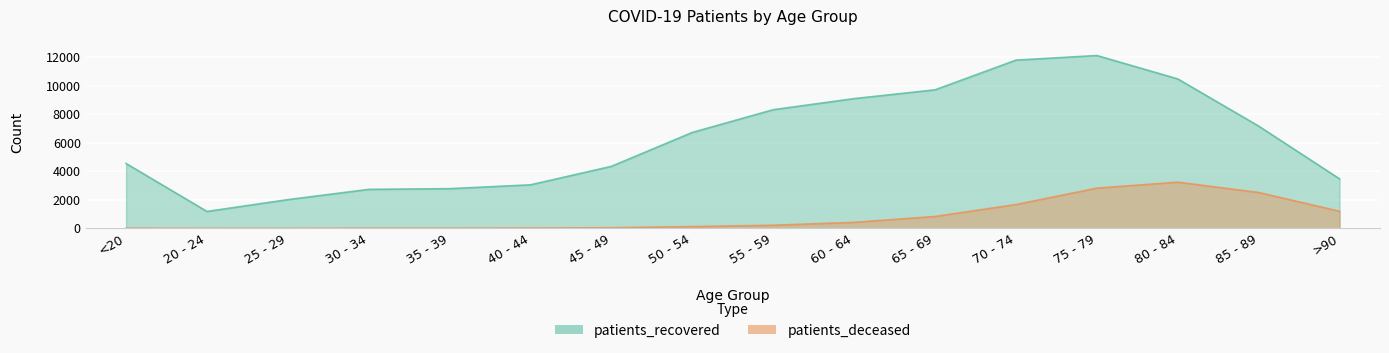

Reading left to right, extract all data points from this chart.

patients_recovered: <20=4549	20 - 24=1187	25 - 29=2015	30 - 34=2735	35 - 39=2785	40 - 44=3054	45 - 49=4351	50 - 54=6728	55 - 59=8321	60 - 64=9099	65 - 69=9713	70 - 74=11797	75 - 79=12120	80 - 84=10479	85 - 89=7171	>90=3472
patients_deceased: <20=16	20 - 24=4	25 - 29=3	30 - 34=16	35 - 39=18	40 - 44=24	45 - 49=47	50 - 54=125	55 - 59=221	60 - 64=423	65 - 69=836	70 - 74=1671	75 - 79=2824	80 - 84=3241	85 - 89=2515	>90=1201